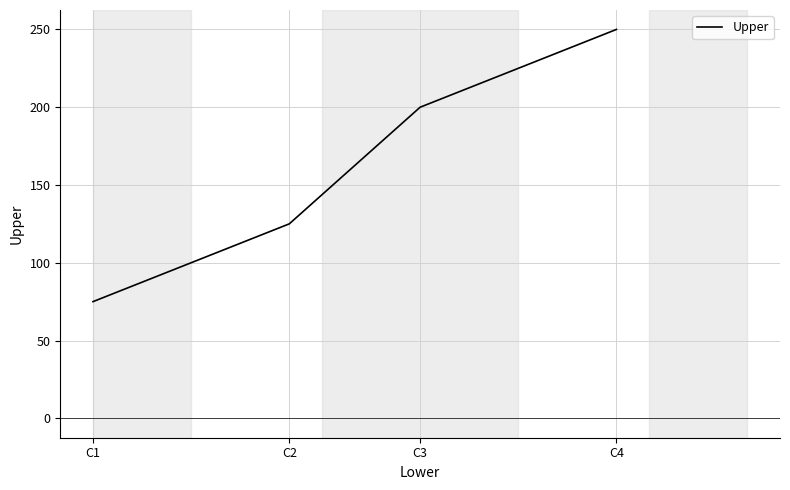

At which category does the chart reach its peak across all series?

C4